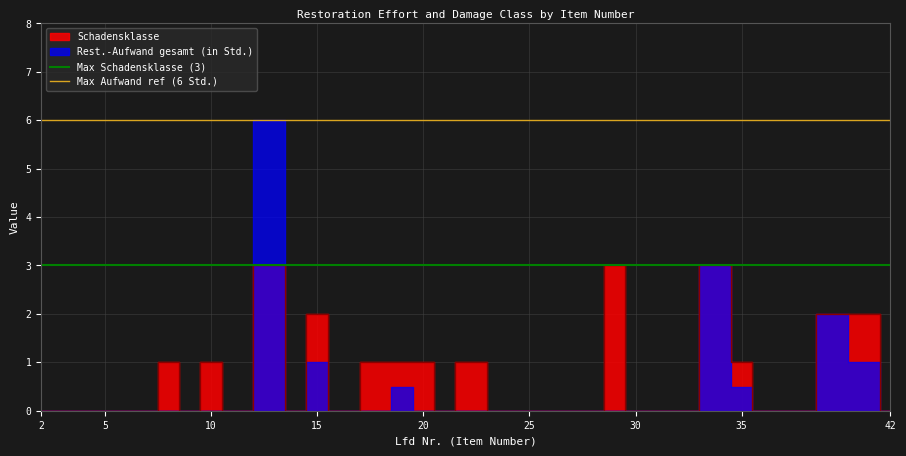

At which label does Max Schadensklasse (3) reach its peak?

2